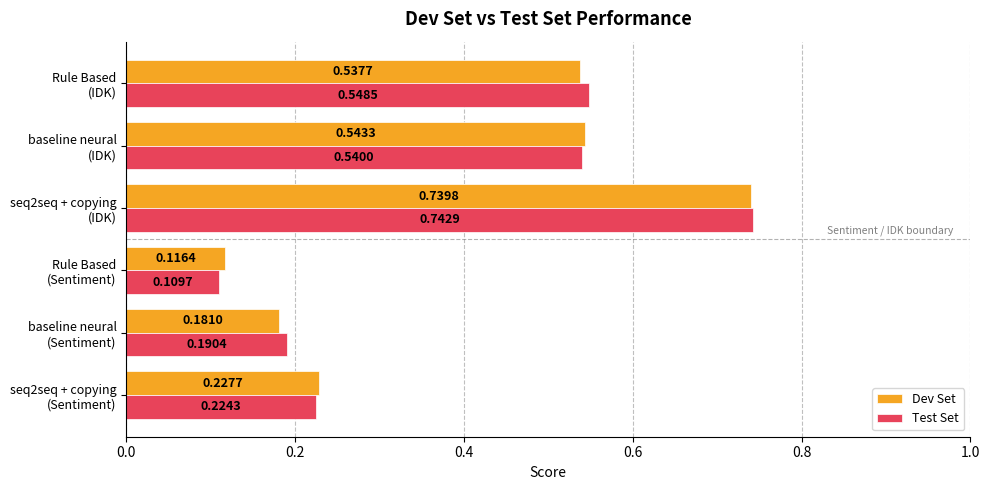

What are all the series names shown in the legend?

Dev Set, Test Set